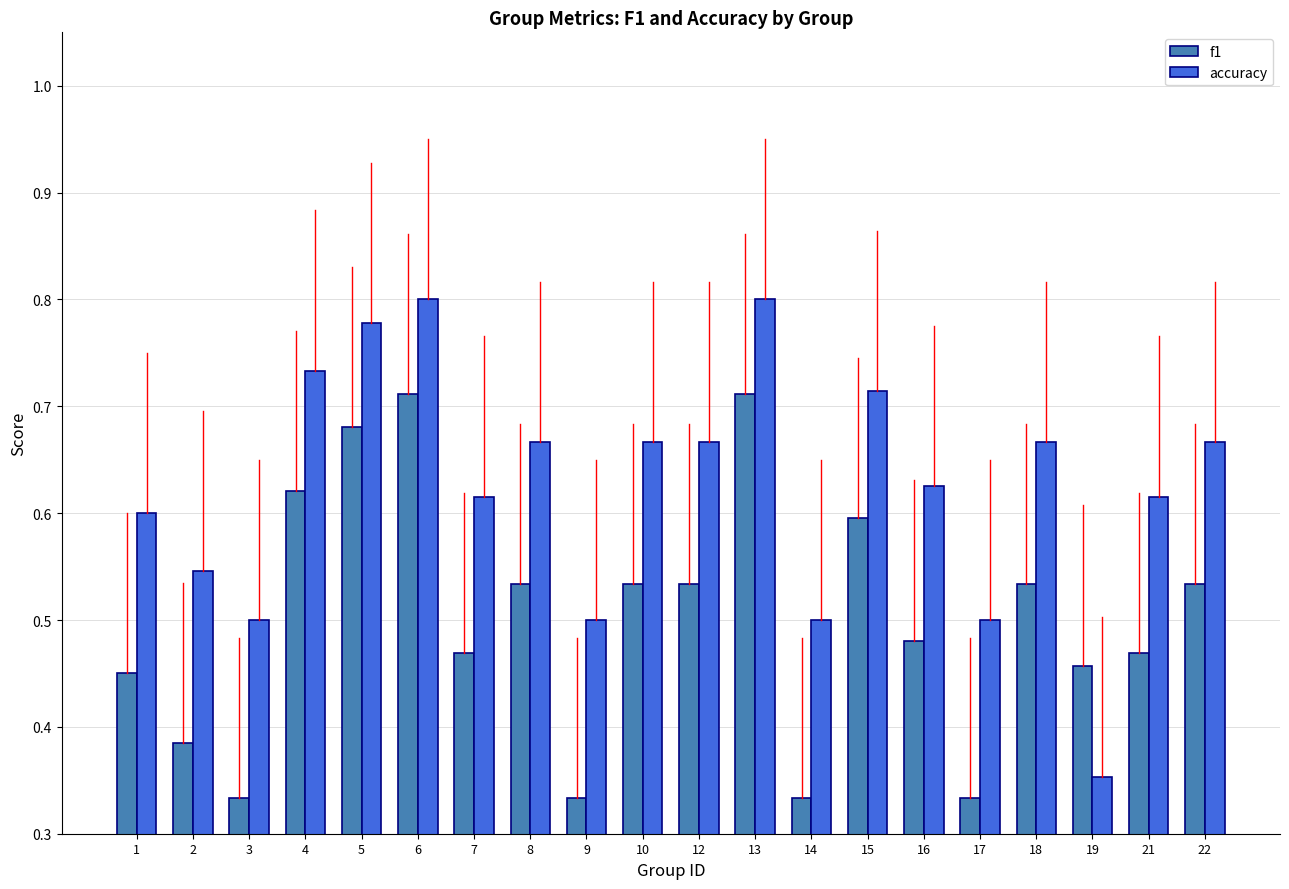

Which series has the largest total across all categories?

accuracy